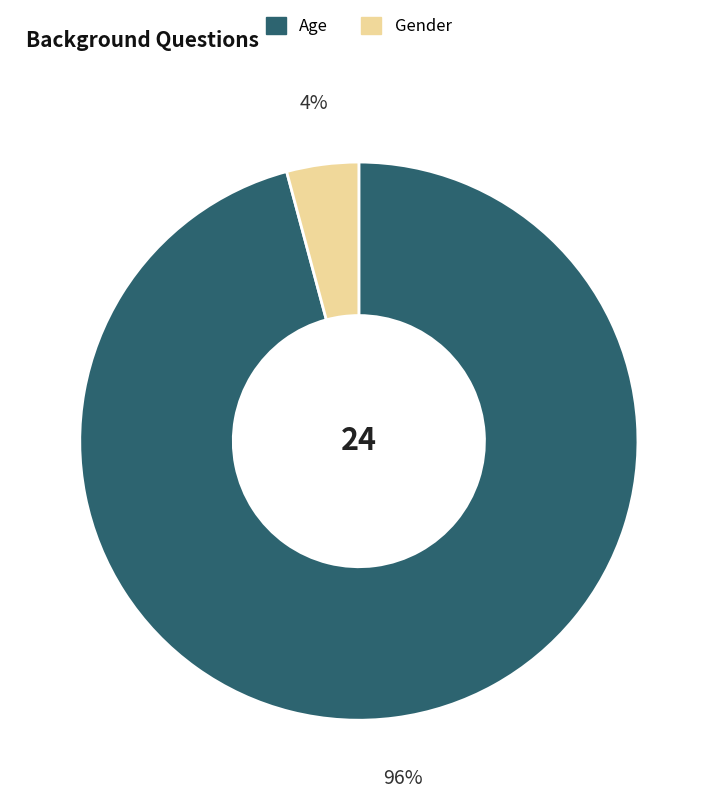

Which category has the smallest portion of the pie?

Gender